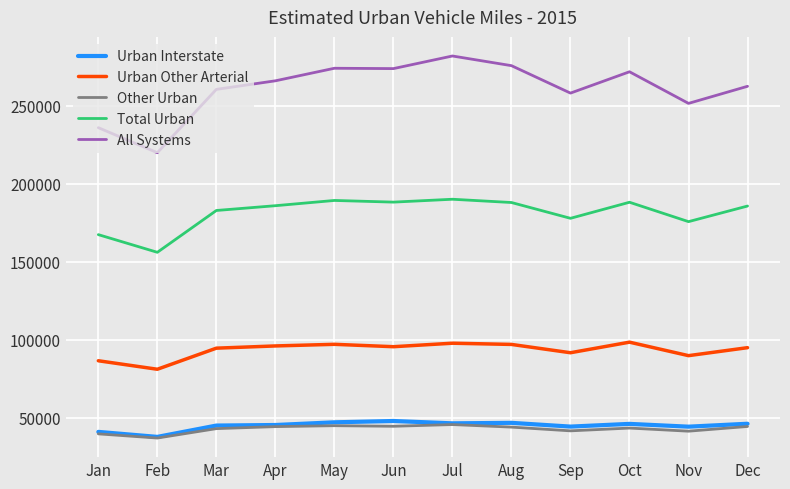

At which category does All Systems reach its first local valley?

Feb